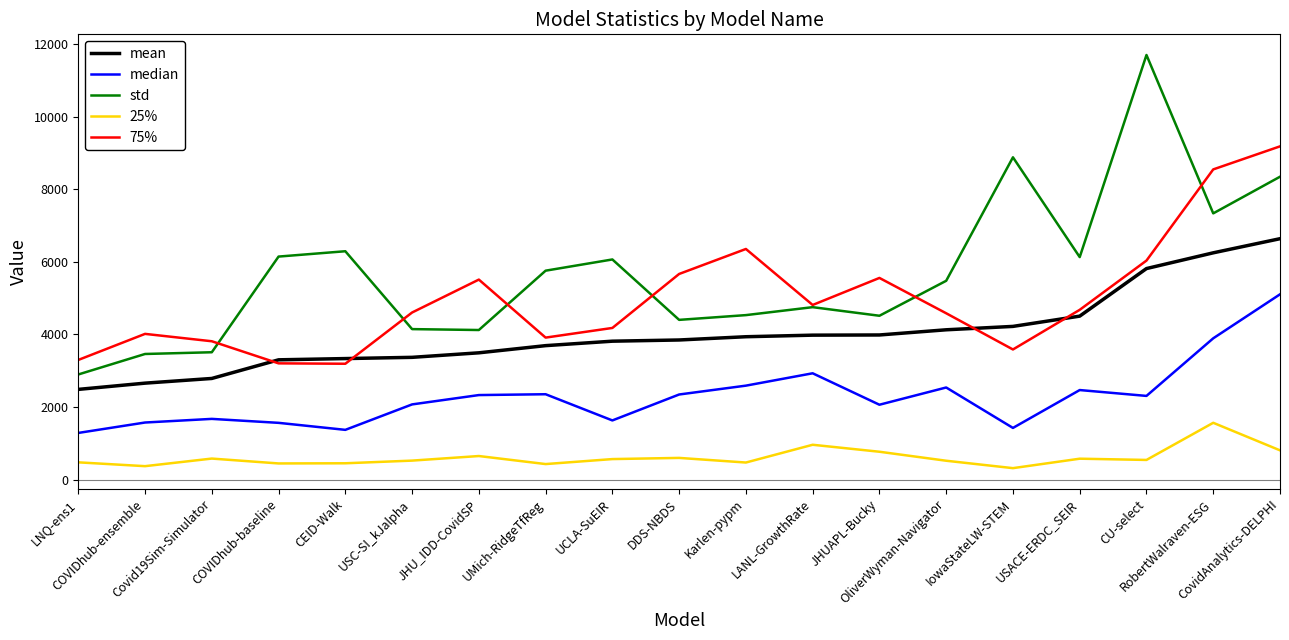

Rank the series by their maximum value, from highest to lowest.

std, 75%, mean, median, 25%